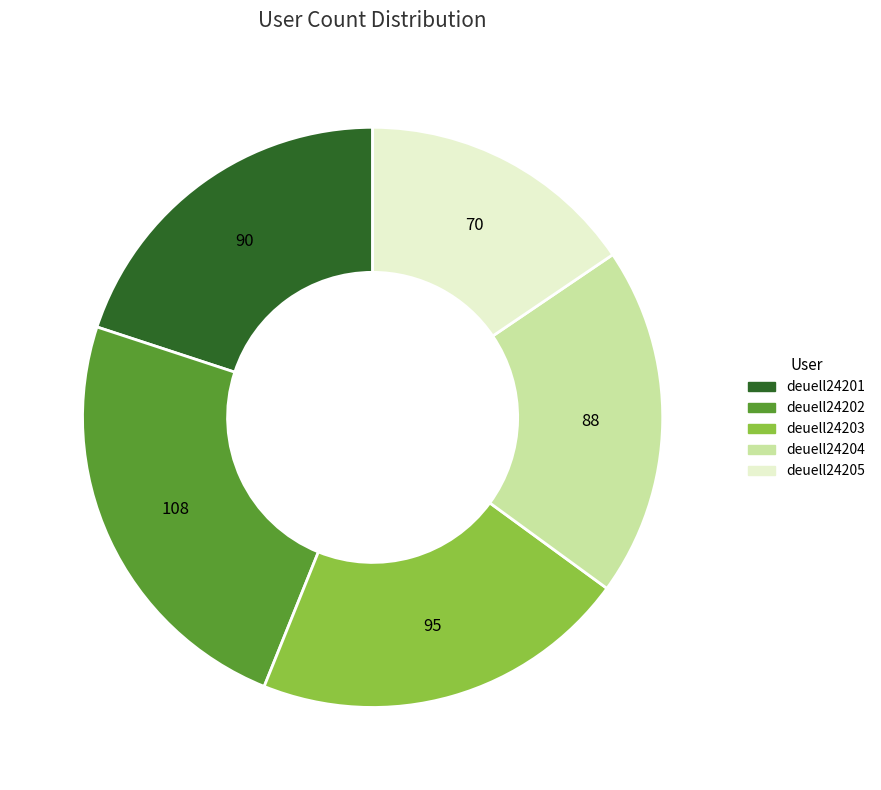

Count the number of slices in the pie.

5